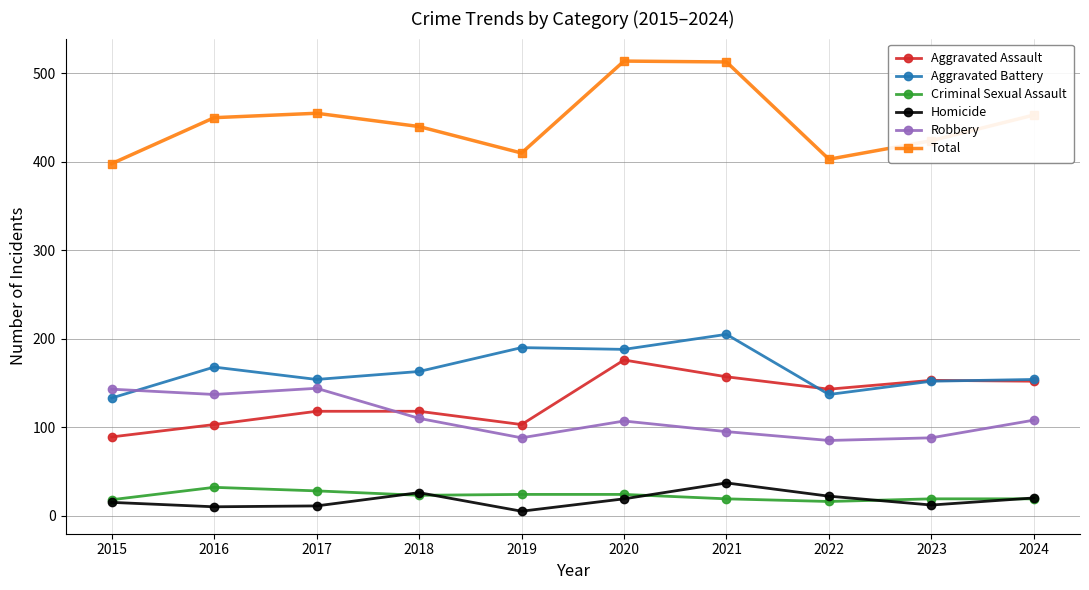

At how many categories does at least one series exceed 164?

10